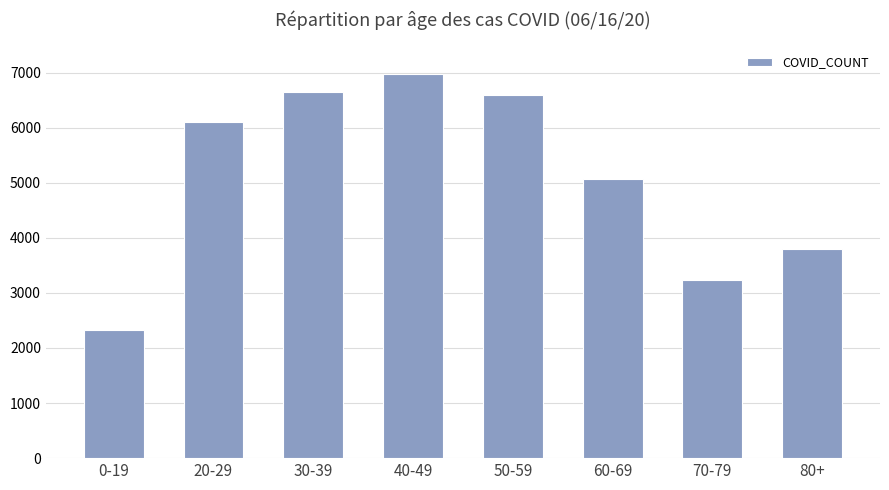

Which has a higher value, 80+ or 60-69?

60-69